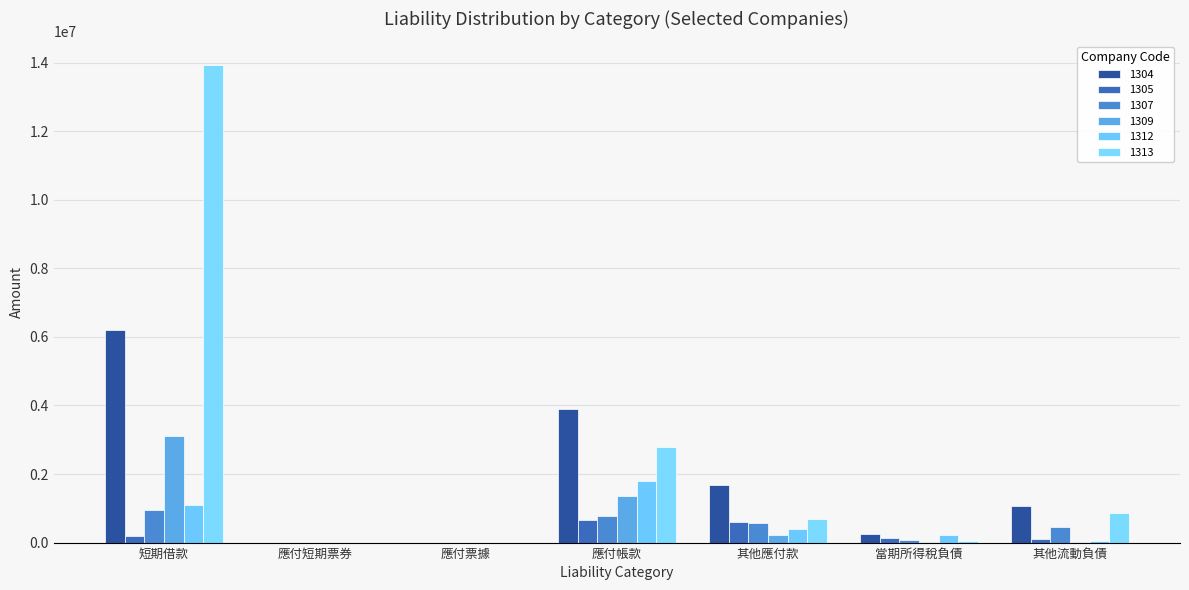

Rank the series by their maximum value, from highest to lowest.

1313, 1304, 1309, 1312, 1307, 1305